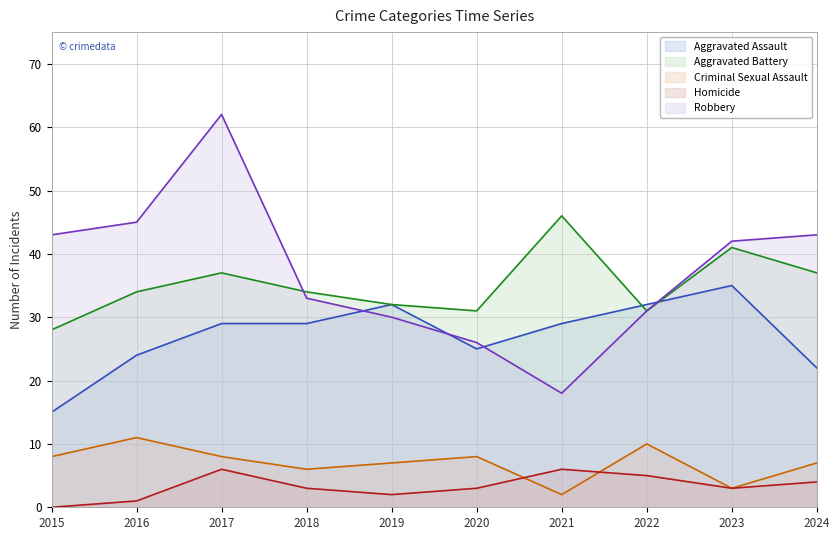

How many data points in Robbery are less than 42?

5